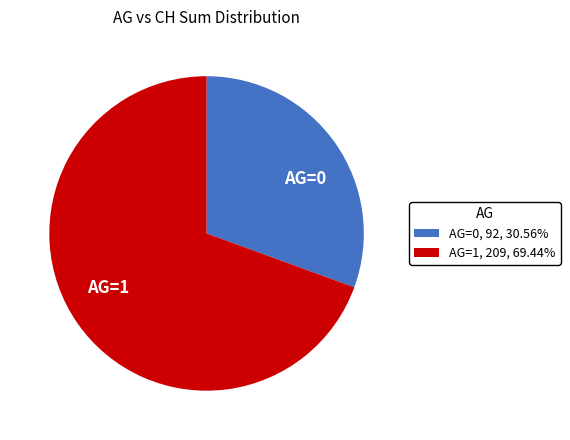

How many slices are in this pie chart?

2